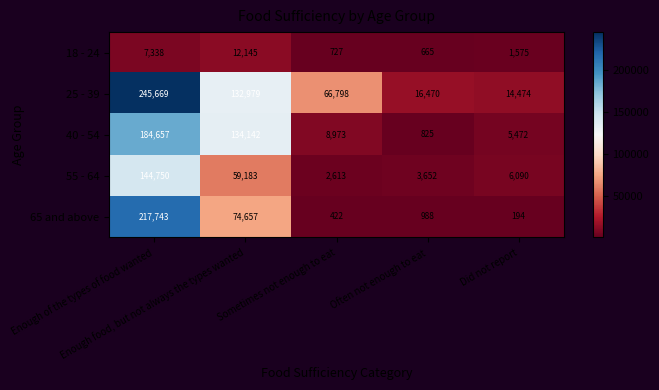

What is the total value across all series at Enough food, but not always the types wanted?

413106